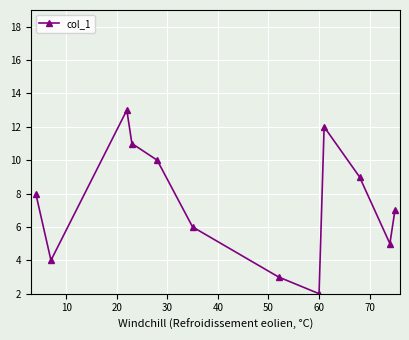

How many points are higher than both their immediate neighbors (excluding endpoints)?

2